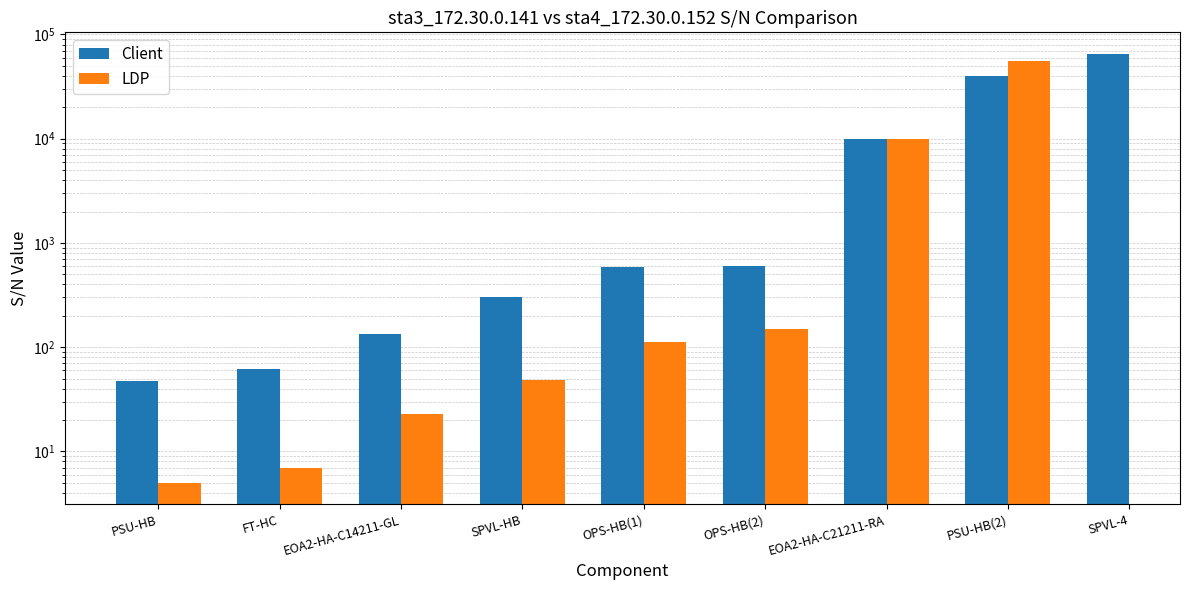

At which label does LDP first exceed 113?

OPS-HB(2)